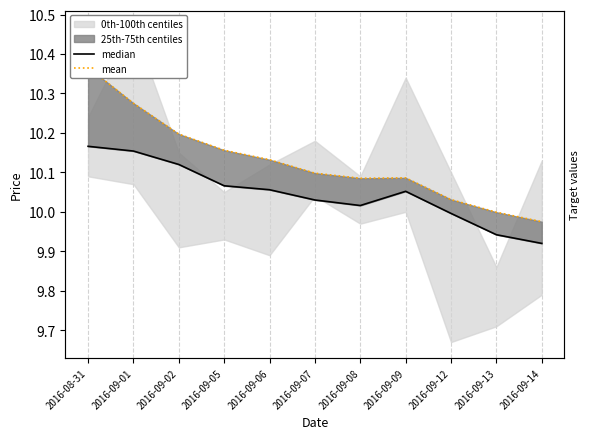

What is the total value across all series at 2016-09-05?

20.2